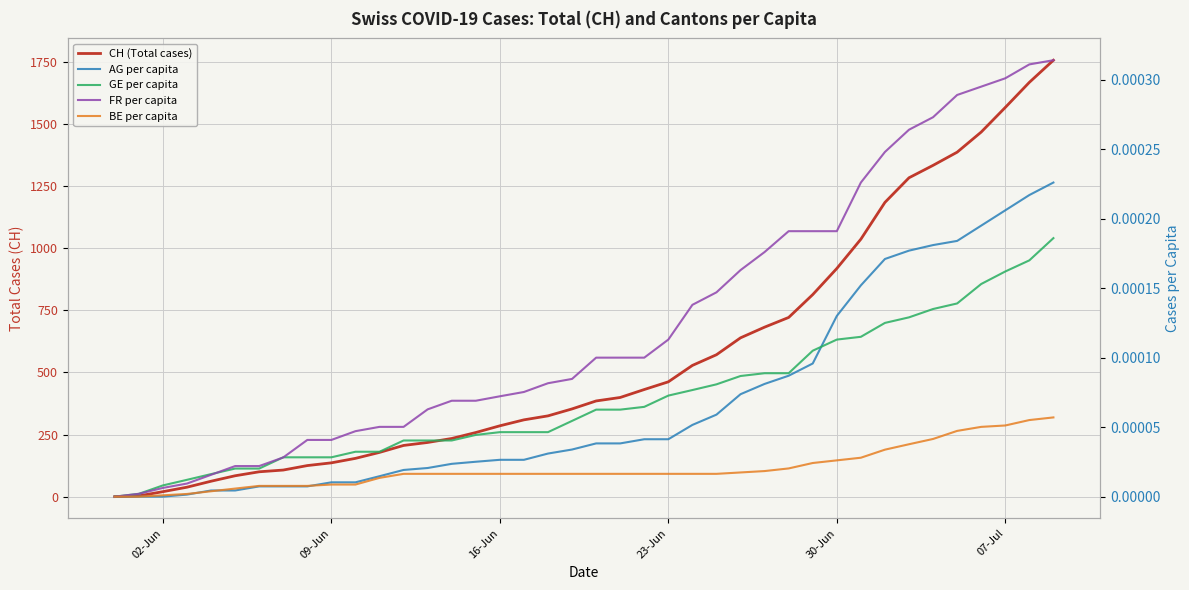

Which series has the largest range (max minus min)?

CH (Total cases)